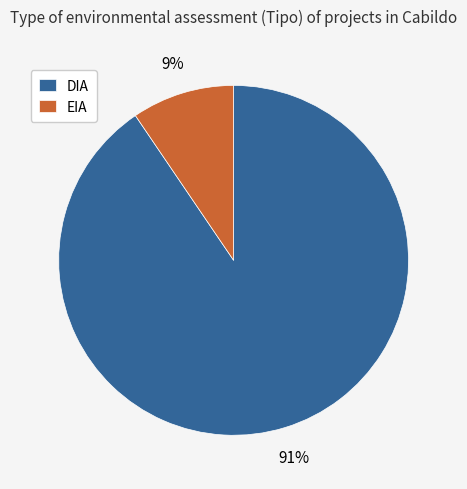

Between DIA and EIA, which is larger?

DIA